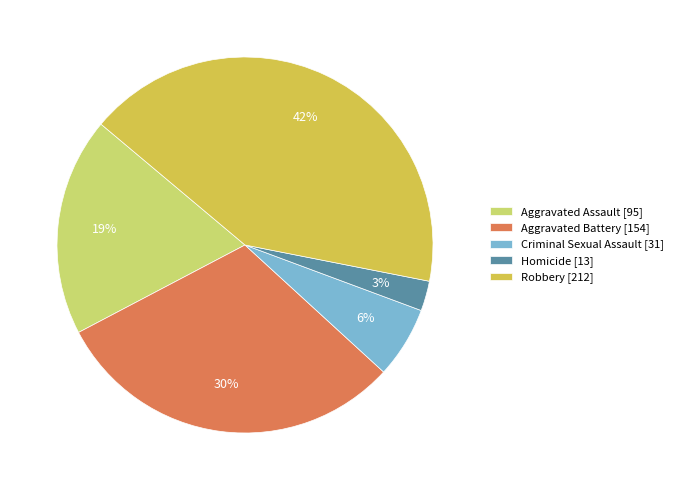

Is there any slice that represents more than half of the pie?

No